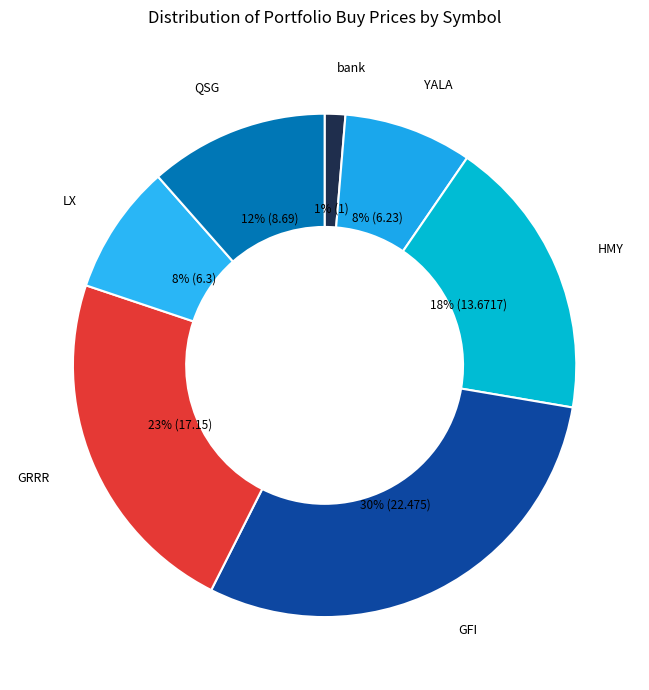

Between HMY and YALA, which is larger?

HMY